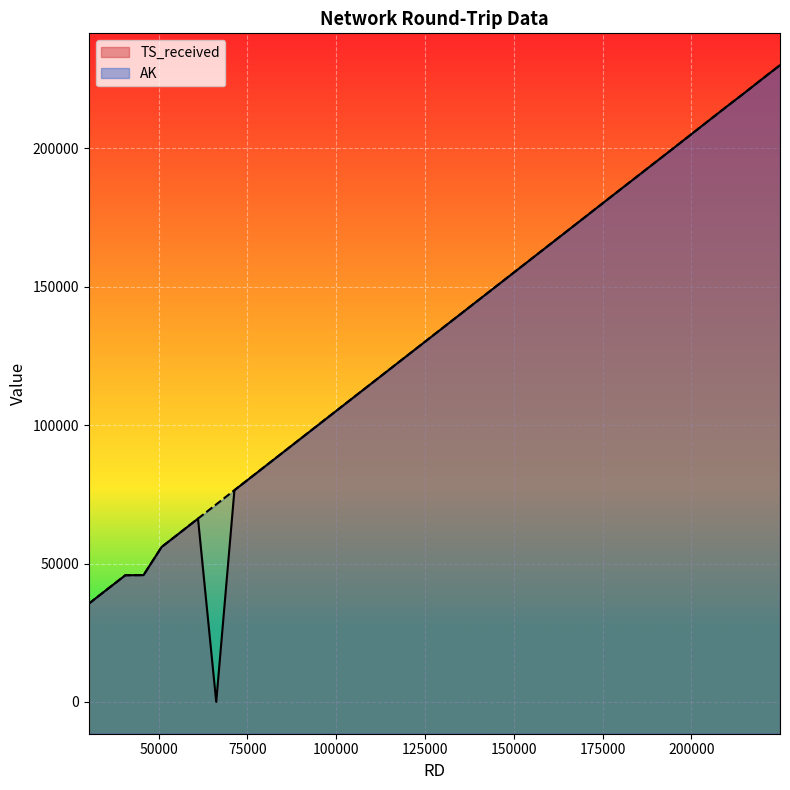

What is the maximum value shown in the chart?

230053